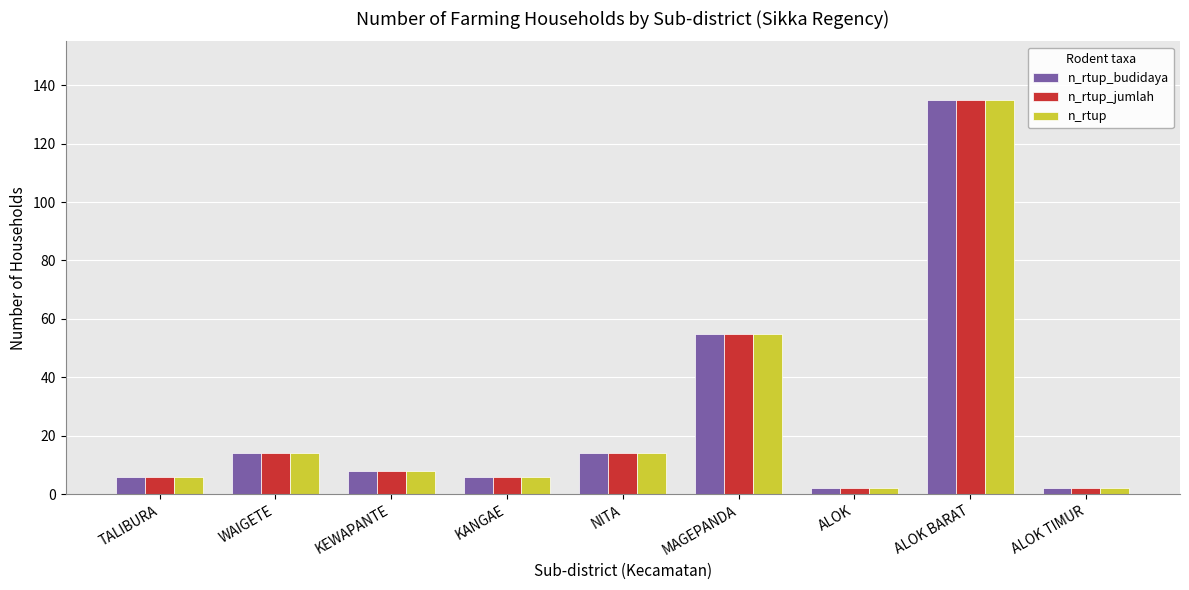

Reading left to right, what are all the values shown in this chart?

n_rtup_budidaya: TALIBURA=6	WAIGETE=14	KEWAPANTE=8	KANGAE=6	NITA=14	MAGEPANDA=55	ALOK=2	ALOK BARAT=135	ALOK TIMUR=2
n_rtup_jumlah: TALIBURA=6	WAIGETE=14	KEWAPANTE=8	KANGAE=6	NITA=14	MAGEPANDA=55	ALOK=2	ALOK BARAT=135	ALOK TIMUR=2
n_rtup: TALIBURA=6	WAIGETE=14	KEWAPANTE=8	KANGAE=6	NITA=14	MAGEPANDA=55	ALOK=2	ALOK BARAT=135	ALOK TIMUR=2